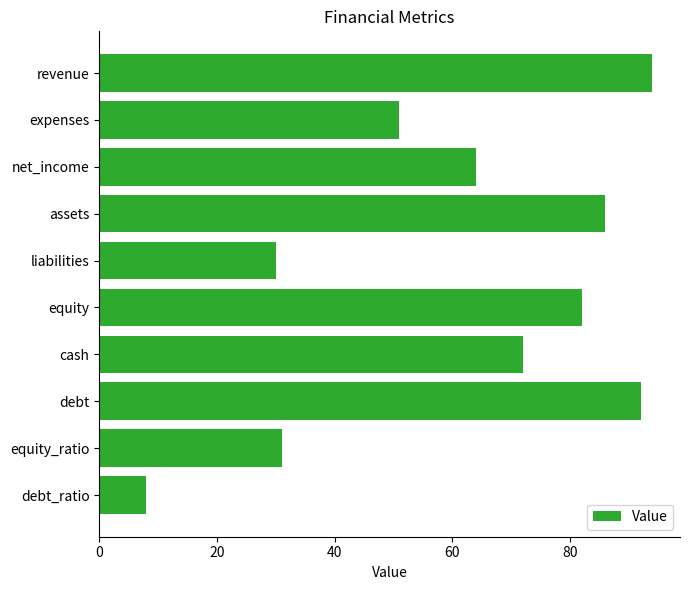

List the labels in order of value, largest first.

revenue, debt, assets, equity, cash, net_income, expenses, equity_ratio, liabilities, debt_ratio